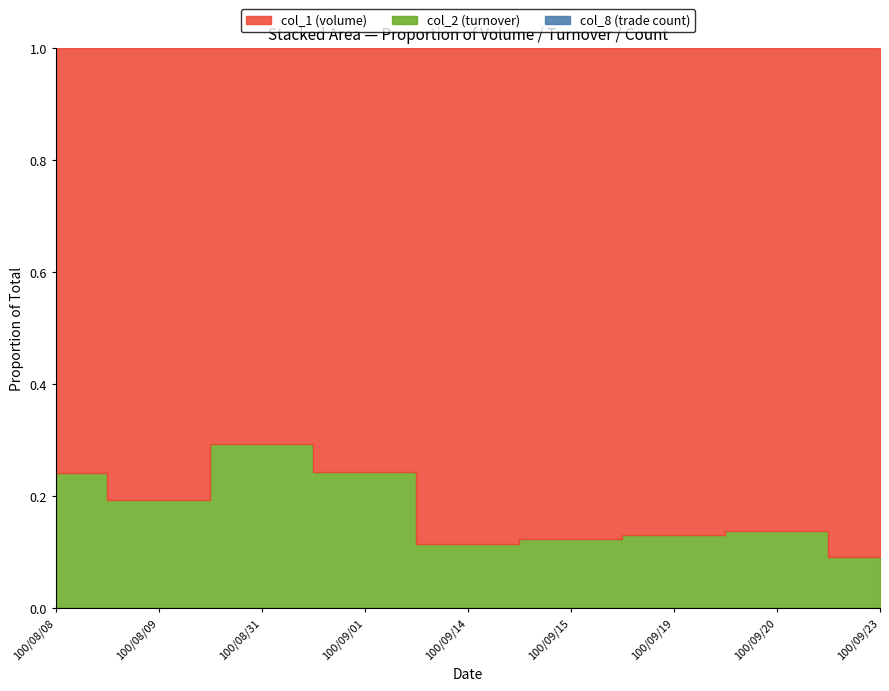

List the series in order of their overall mean, highest first.

col_1, col_2, col_8